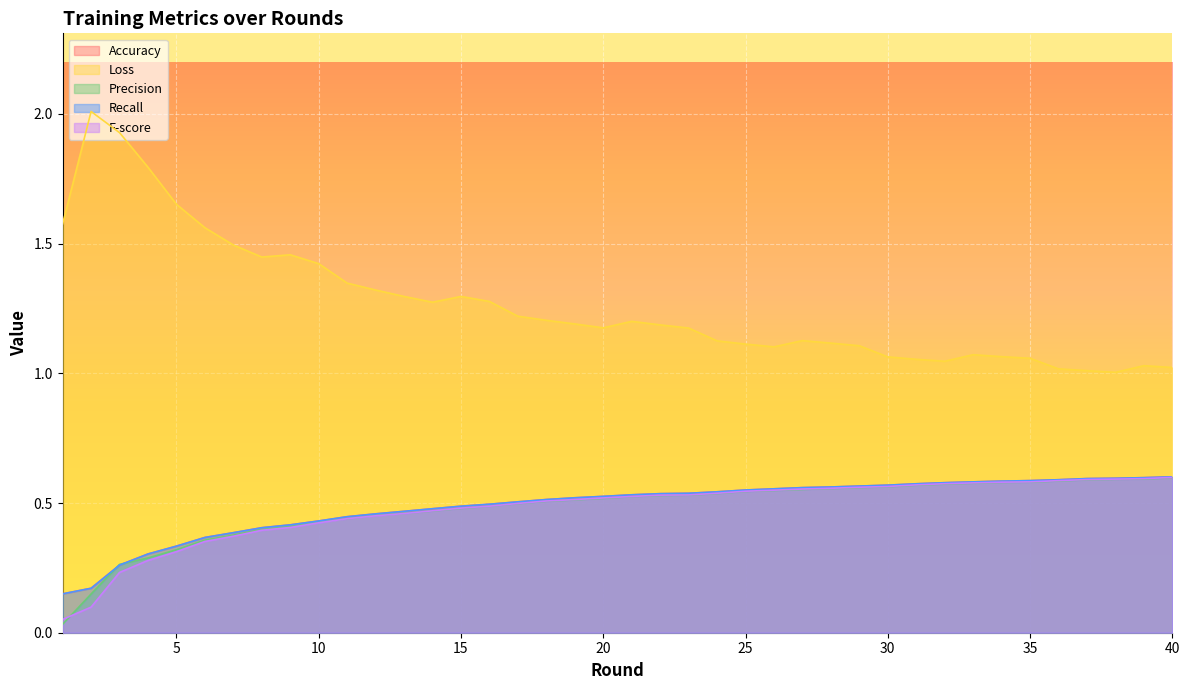

Where is Precision nearest to the value 0?

1